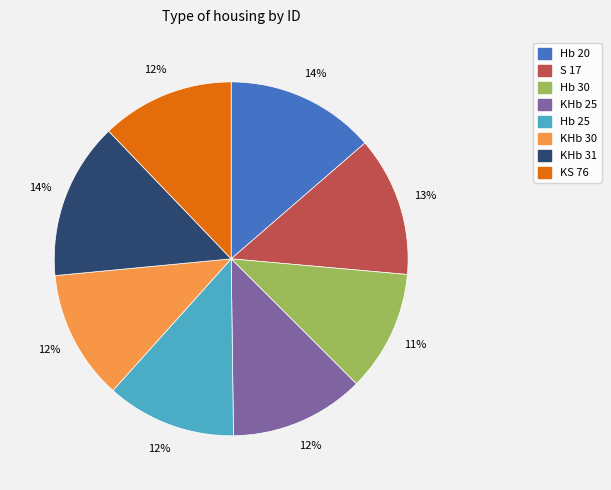

Approximately how many times larger is the value at Hb 25 compared to KHb 25?

1.0